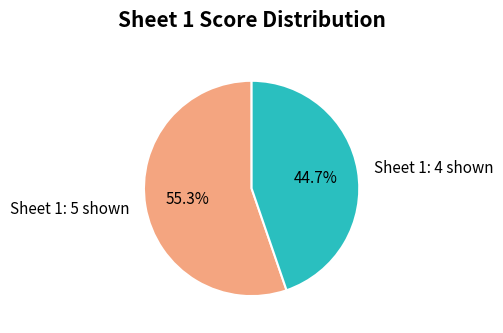

True or false: Sheet 1: 4 shown accounts for 45% of the total.

True